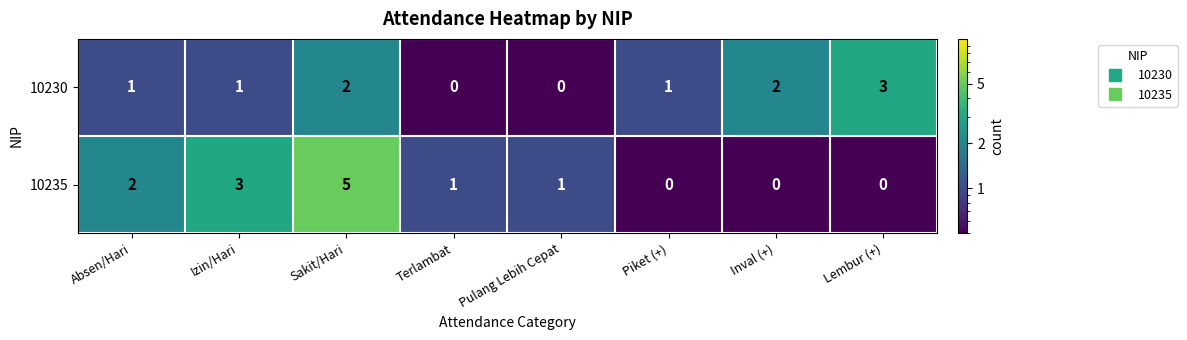

Reading right to left, list all the values displayed in this chart.

10230: Lembur (+)=3	Inval (+)=2	Piket (+)=1	Pulang Lebih Cepat=0	Terlambat=0	Sakit/Hari=2	Izin/Hari=1	Absen/Hari=1
10235: Lembur (+)=0	Inval (+)=0	Piket (+)=0	Pulang Lebih Cepat=1	Terlambat=1	Sakit/Hari=5	Izin/Hari=3	Absen/Hari=2